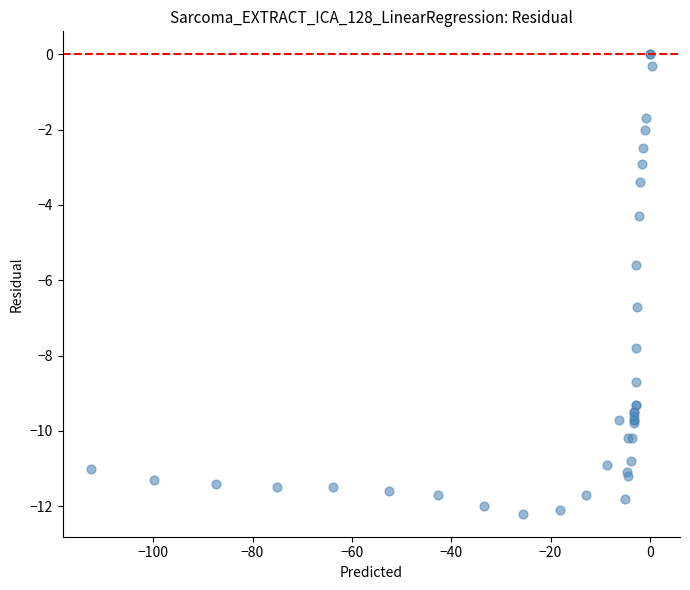

What Y value in the scatter plot is closest to -6?

-5.6